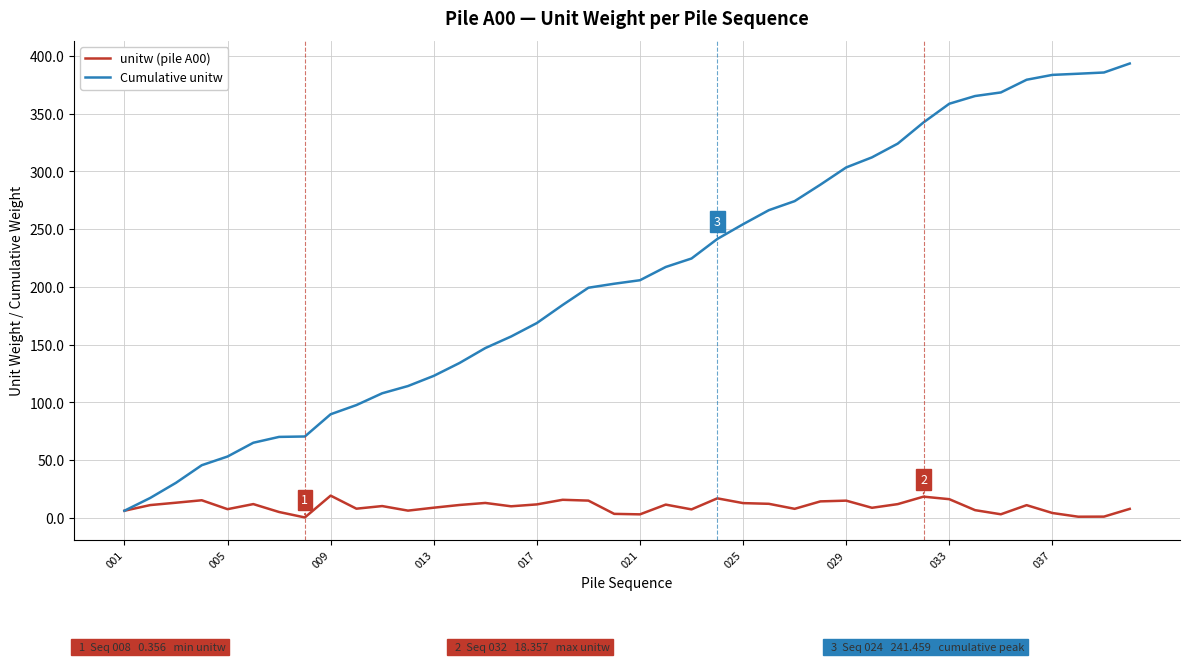

Rank the series by their average value, from lowest to highest.

unitw (pile A00), Cumulative unitw